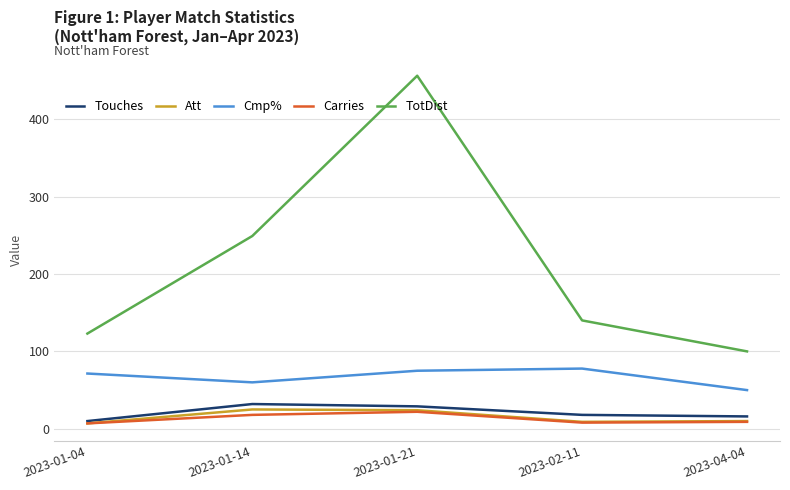

Rank the categories by TotDist value from lowest to highest.

2023-04-04, 2023-01-04, 2023-02-11, 2023-01-14, 2023-01-21